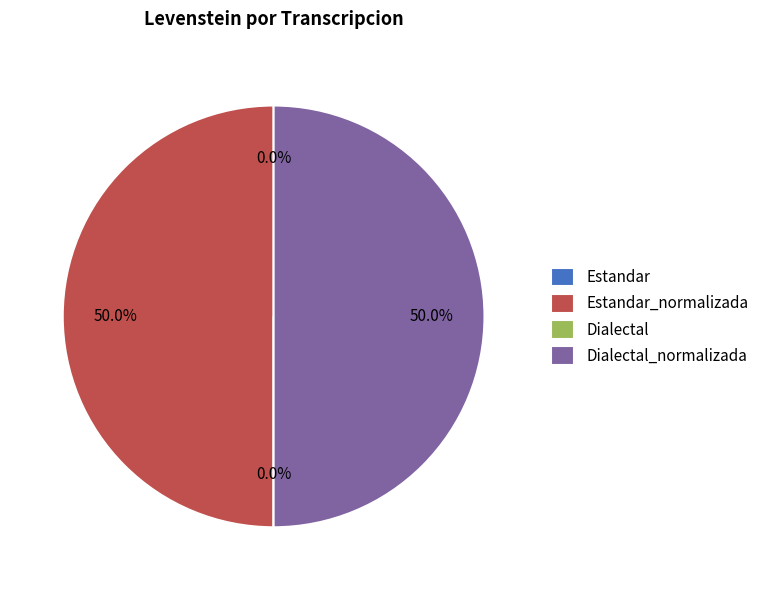

Between Dialectal and Estandar, which is larger?

Dialectal